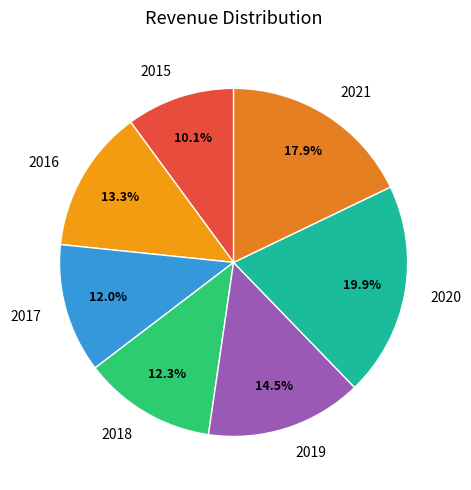

Is it true that 2019 is 29% of the pie?

False